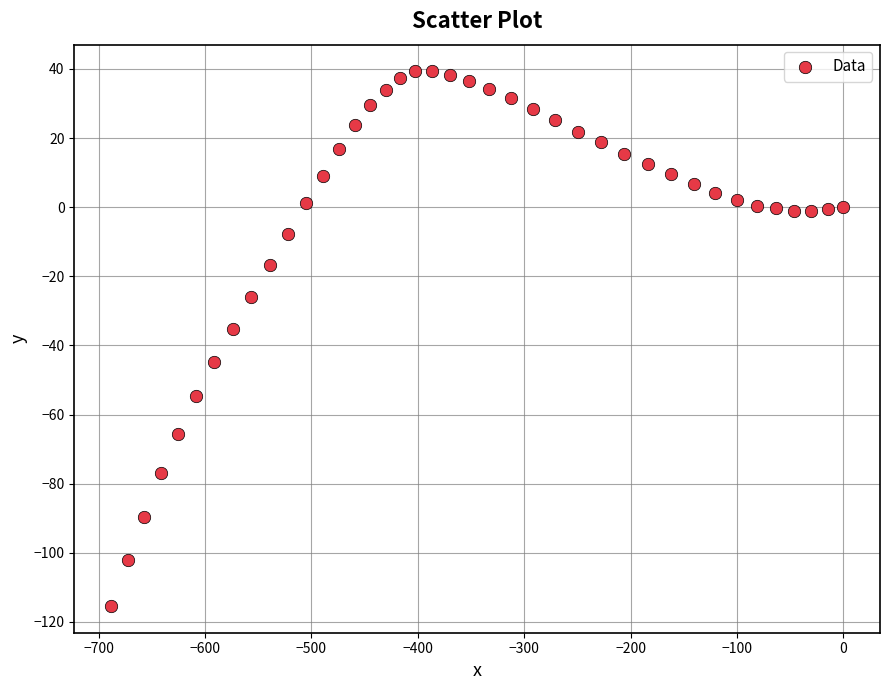

What Y value in the scatter plot is closest to -38?

-35.3